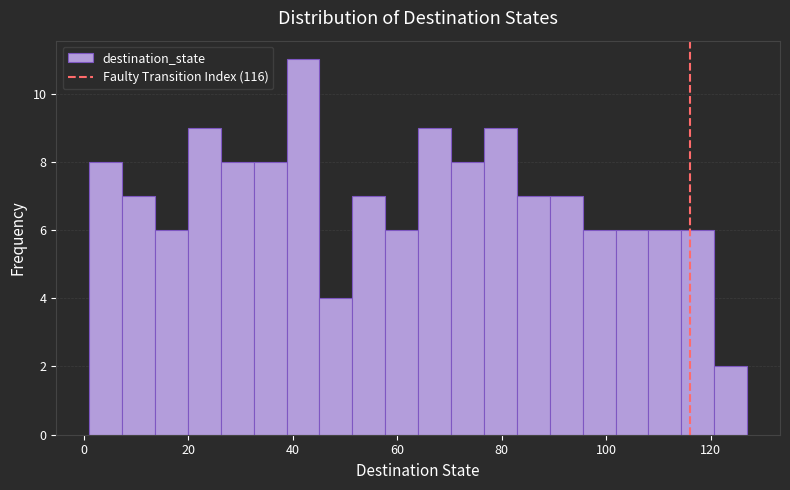

Read against the x-axis, roughly where is the centre of the tallest bar?

42